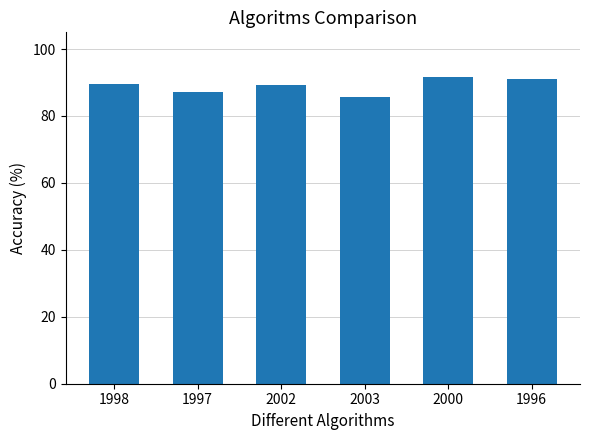

What is the change in value from 1998 to 2002?

-0.4